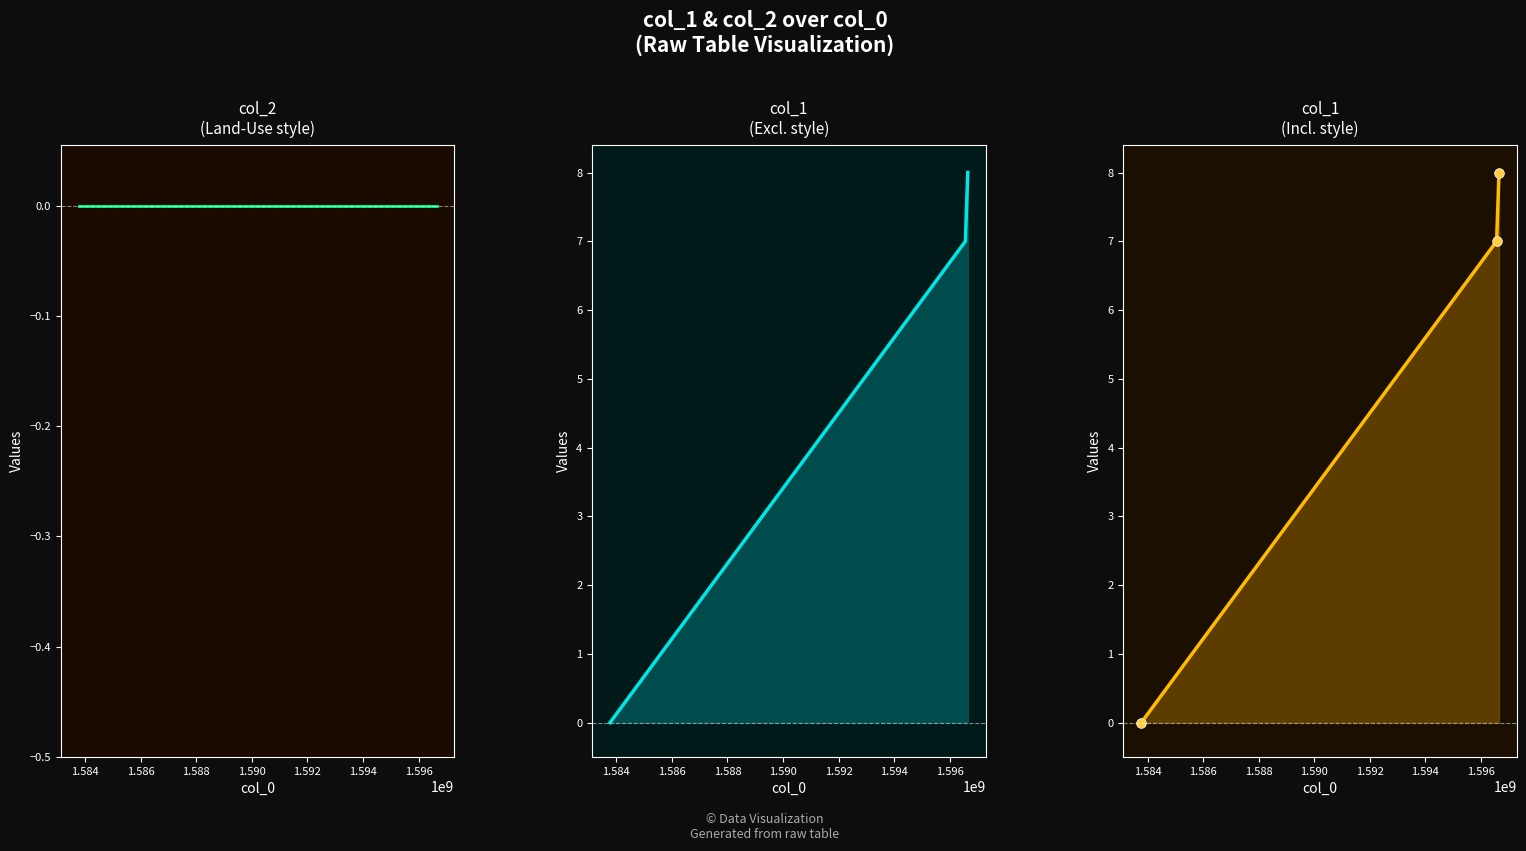

Rank the series by their maximum value, from lowest to highest.

col_2, col_1